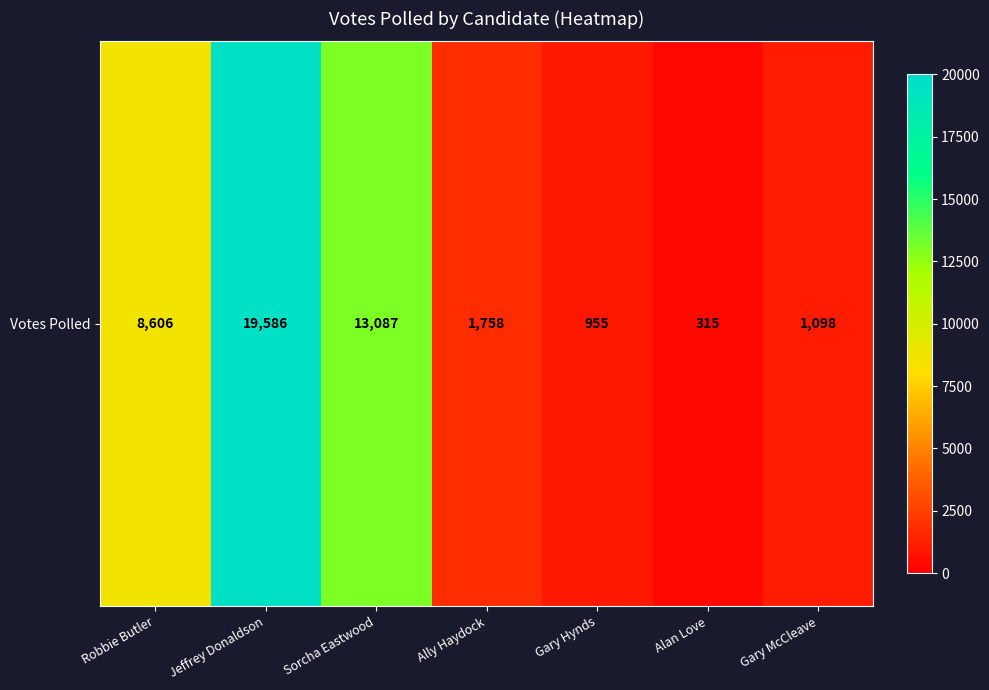

List the labels in order of value, smallest first.

Alan Love, Gary Hynds, Gary McCleave, Ally Haydock, Robbie Butler, Sorcha Eastwood, Jeffrey Donaldson